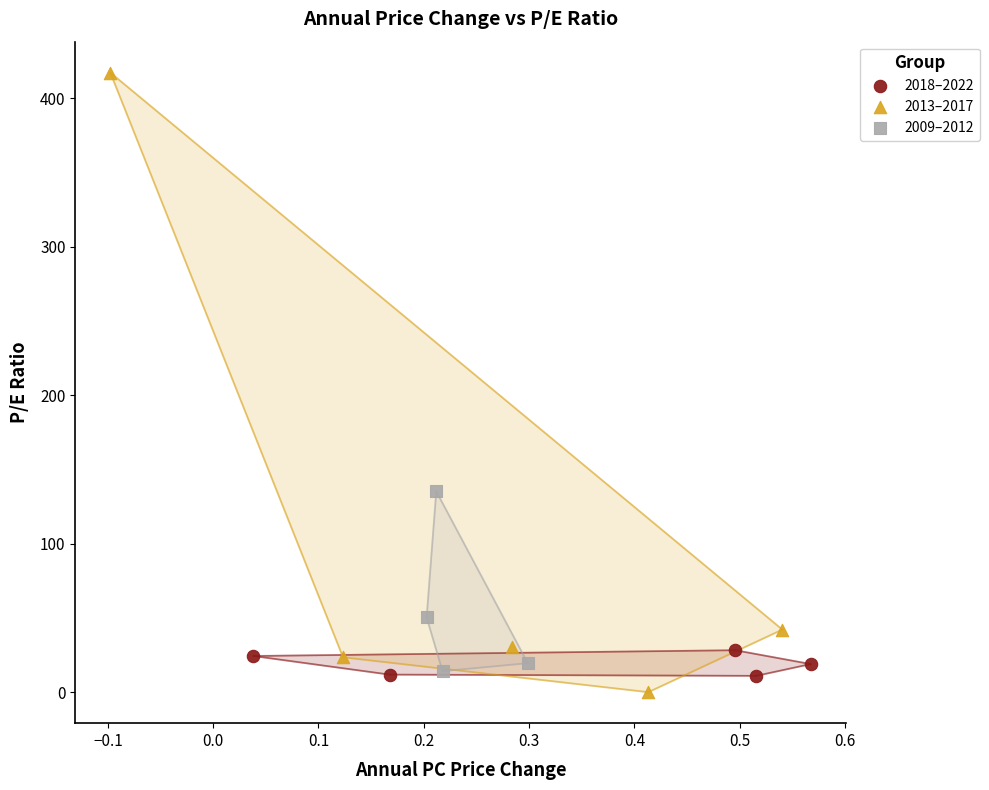

Which series contains the lowest Y value?

2013–2017